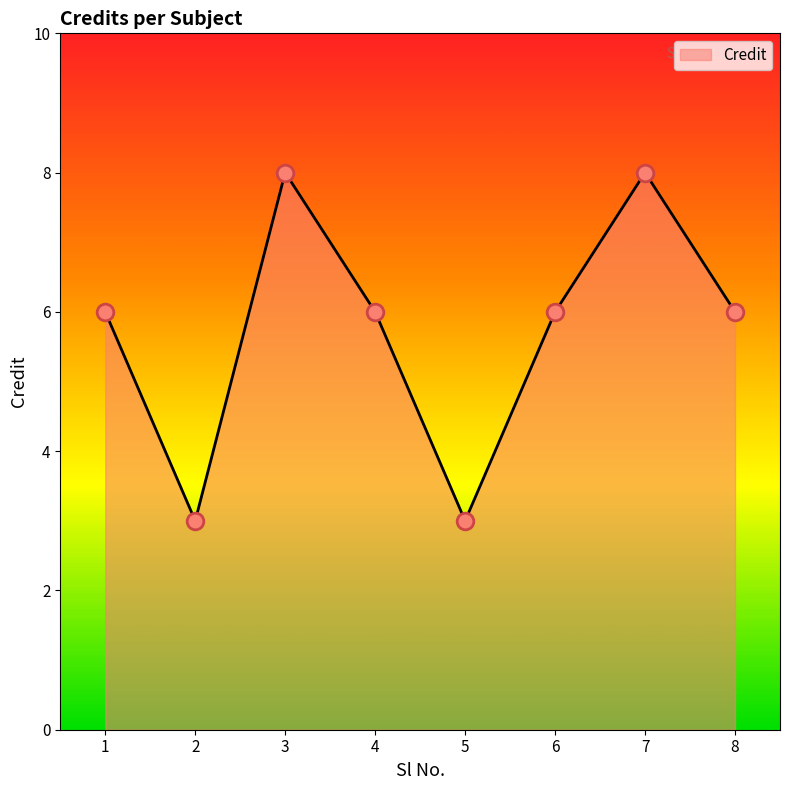

How many lines are shown in the chart?

1